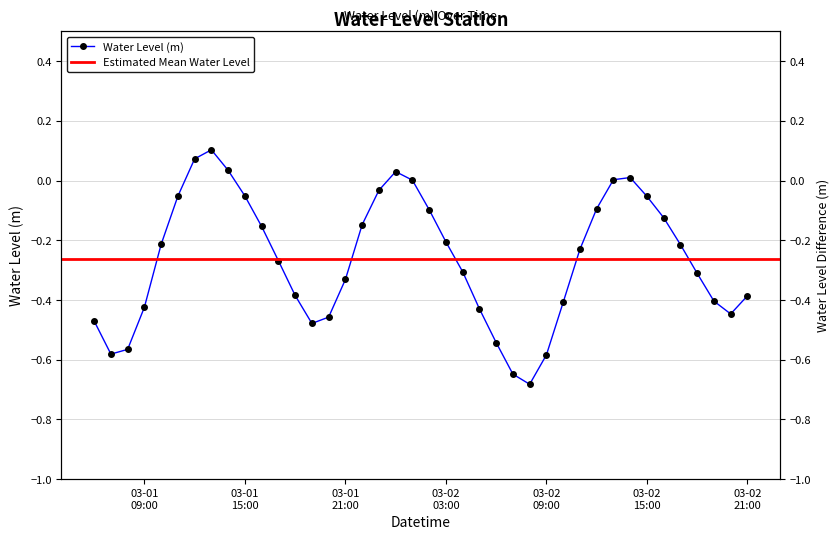

At which category does the chart reach its peak across all series?

2024-03-01 13:00:00